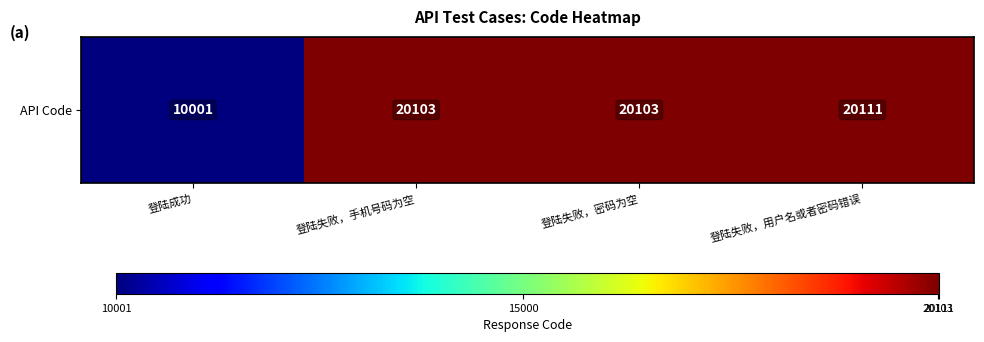

Which has a higher value, 登陆成功 or 登陆失败，密码为空?

登陆失败，密码为空